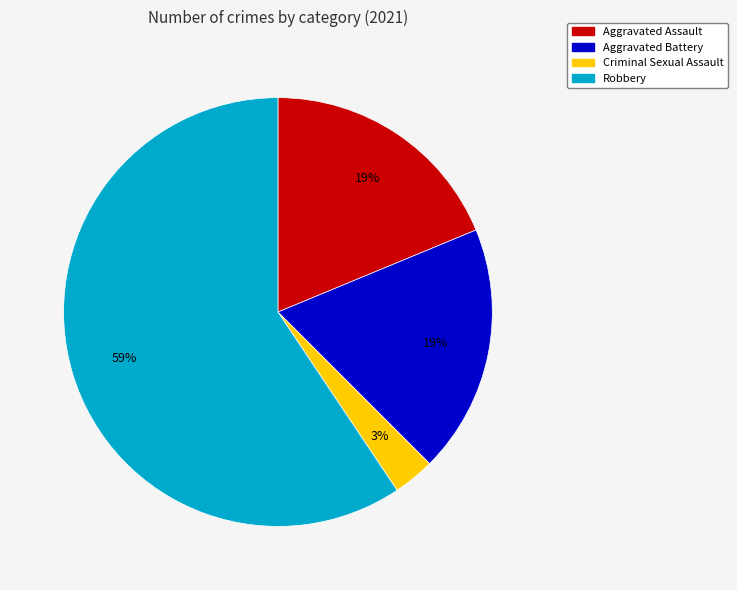

What percentage is the Aggravated Assault slice, to the nearest percent?

19%